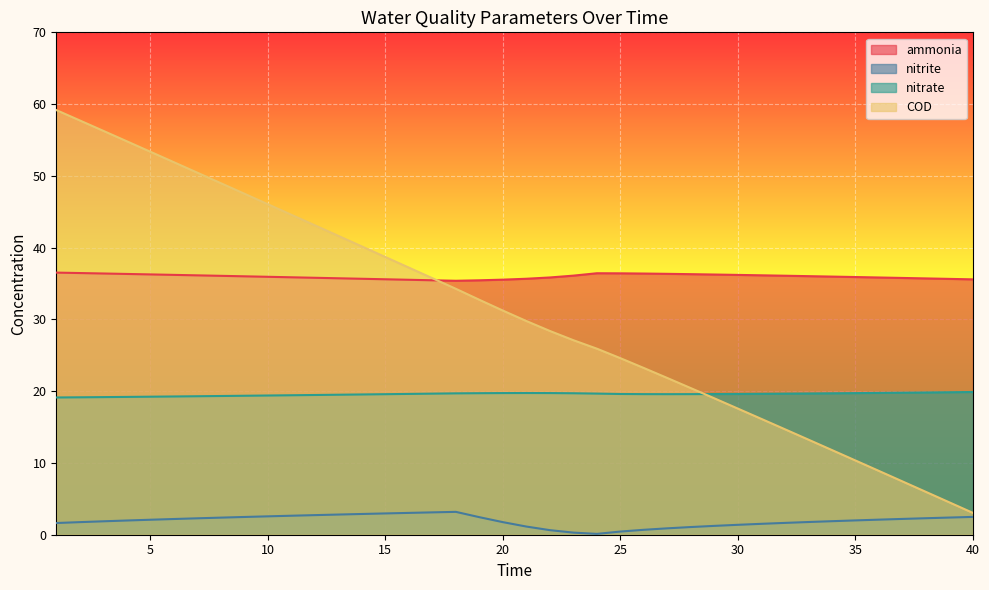

What is the value of the ammonia point at the 35th from the left?

35.9